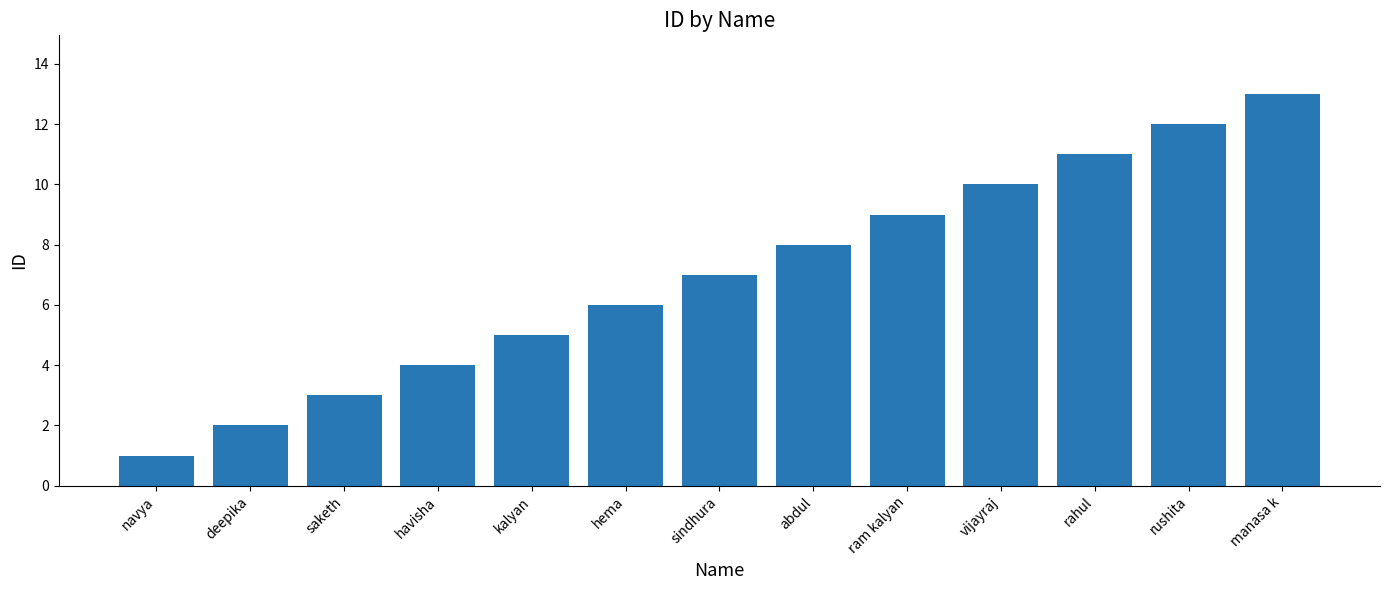

What position from the right is rushita?

2